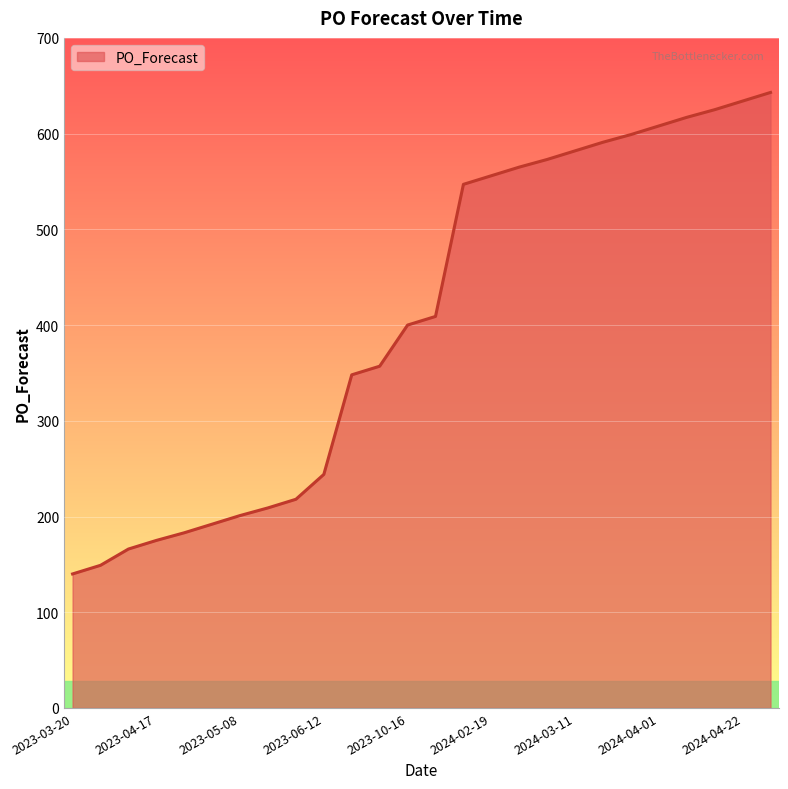

What is the greatest value displayed?

643